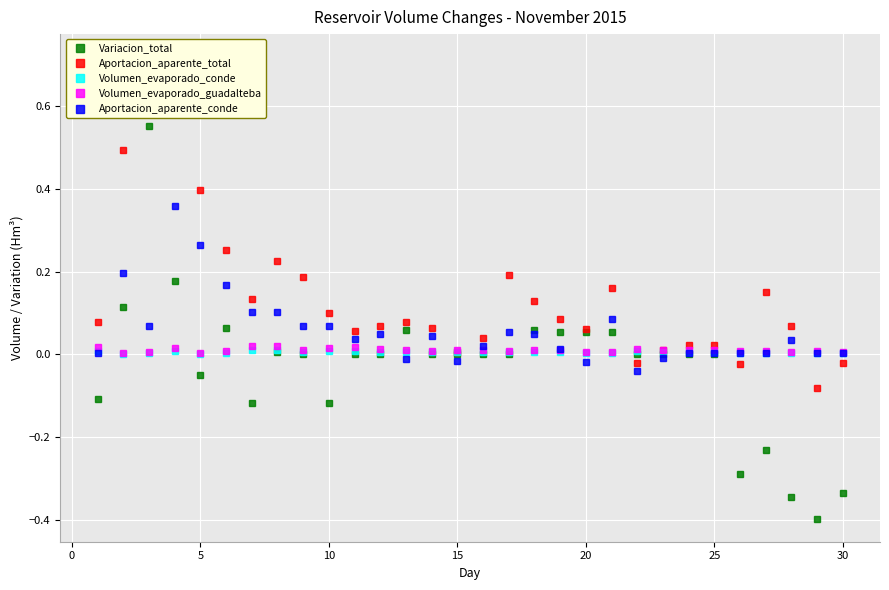

True or false: Aportacion_aparente_conde has more than 1 interior local peaks.

True